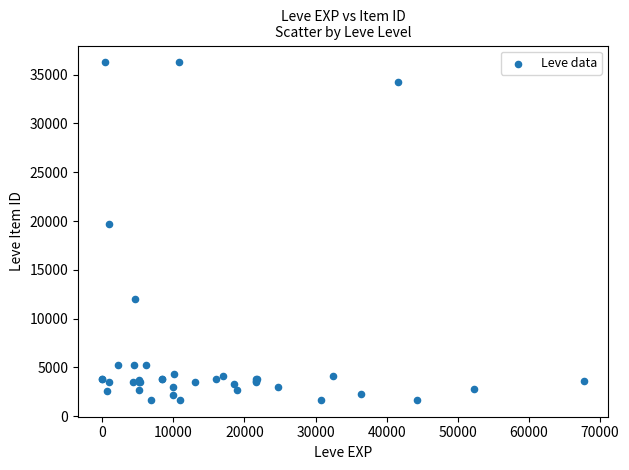

What Y value in the scatter plot is closest to 18967?

19744